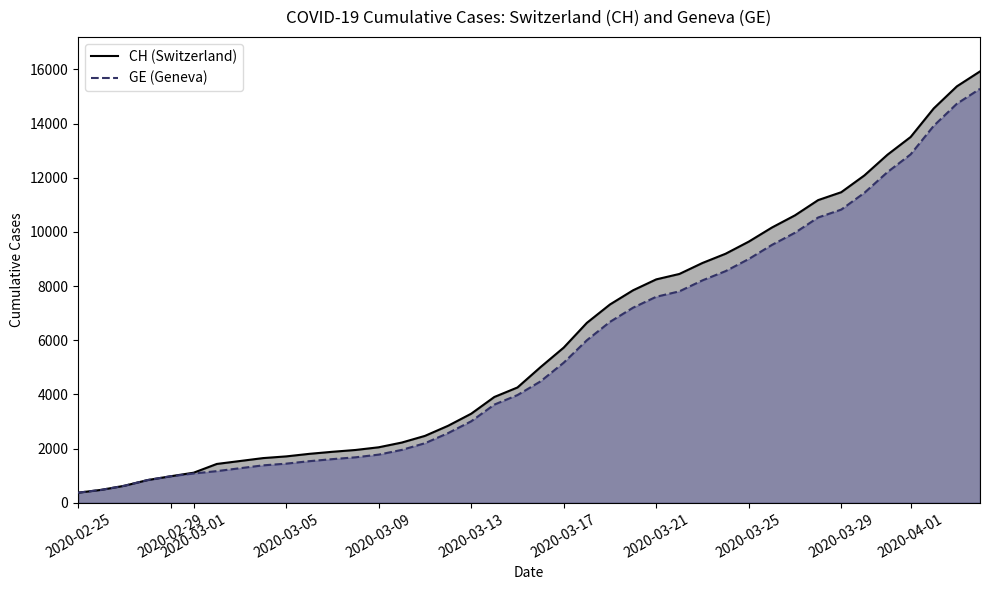

What are all the series names shown in the legend?

CH, GE